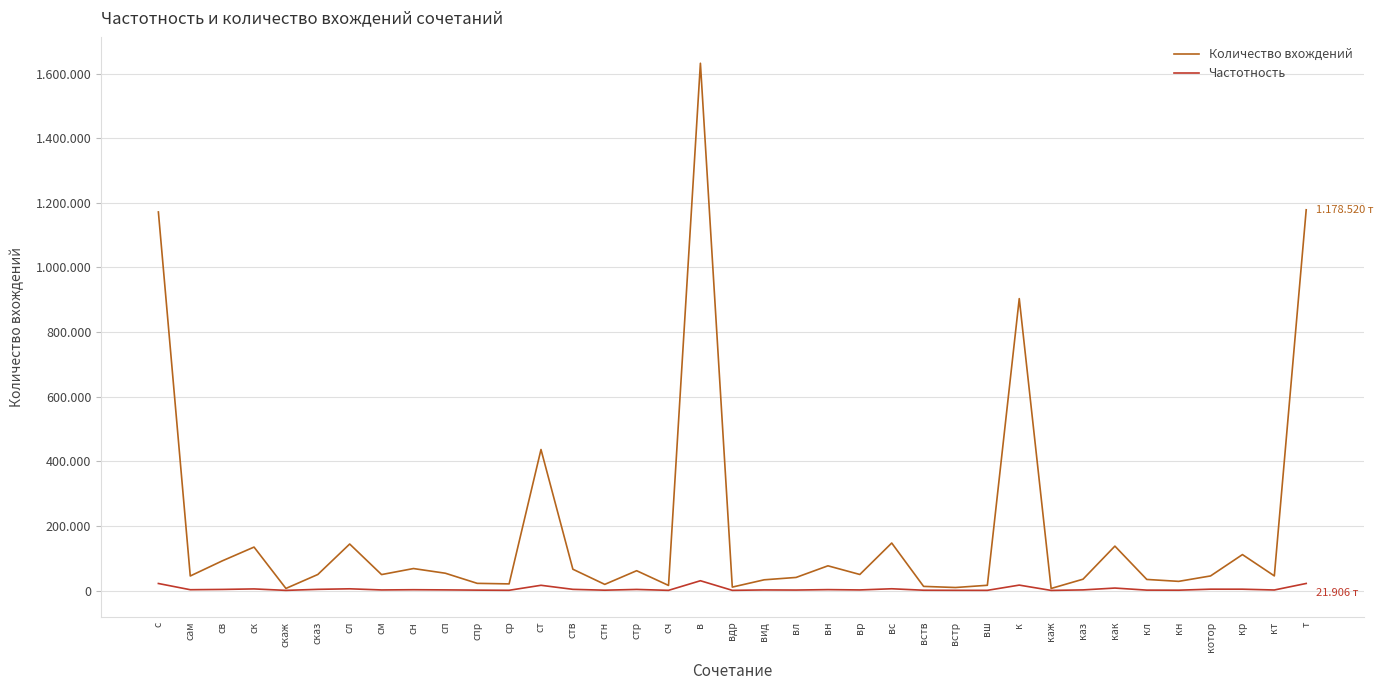

What are all the series names shown in the legend?

Количество вхождений, Частотность